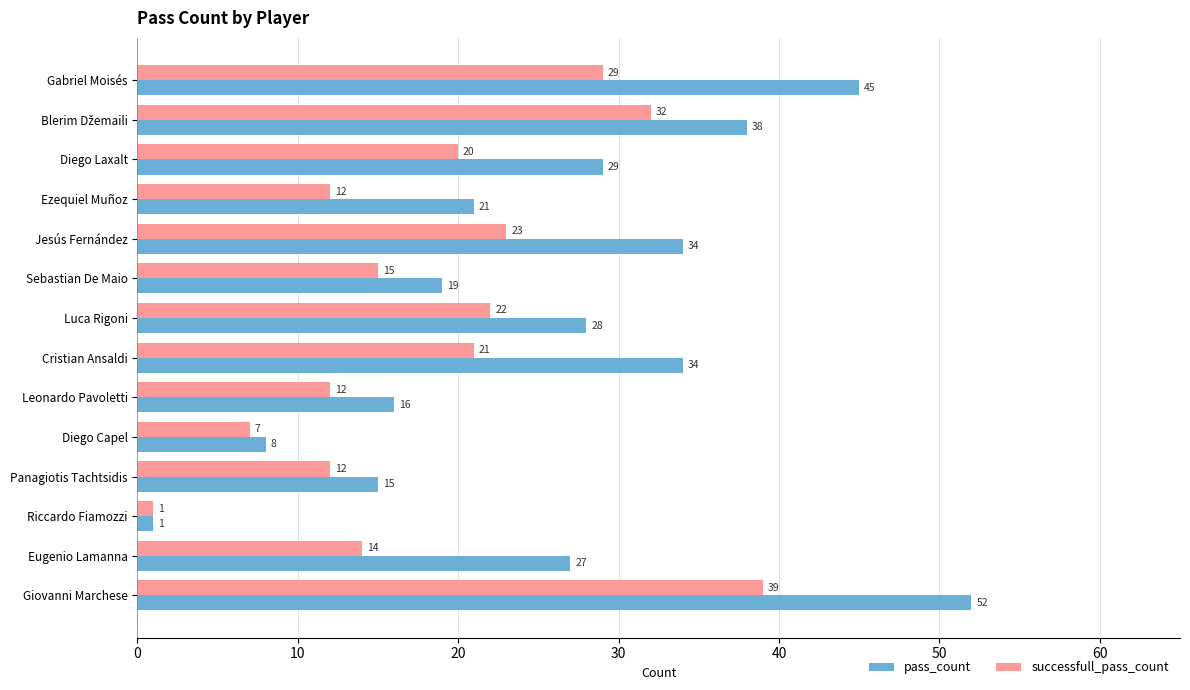

Count the number of data series in this chart.

2